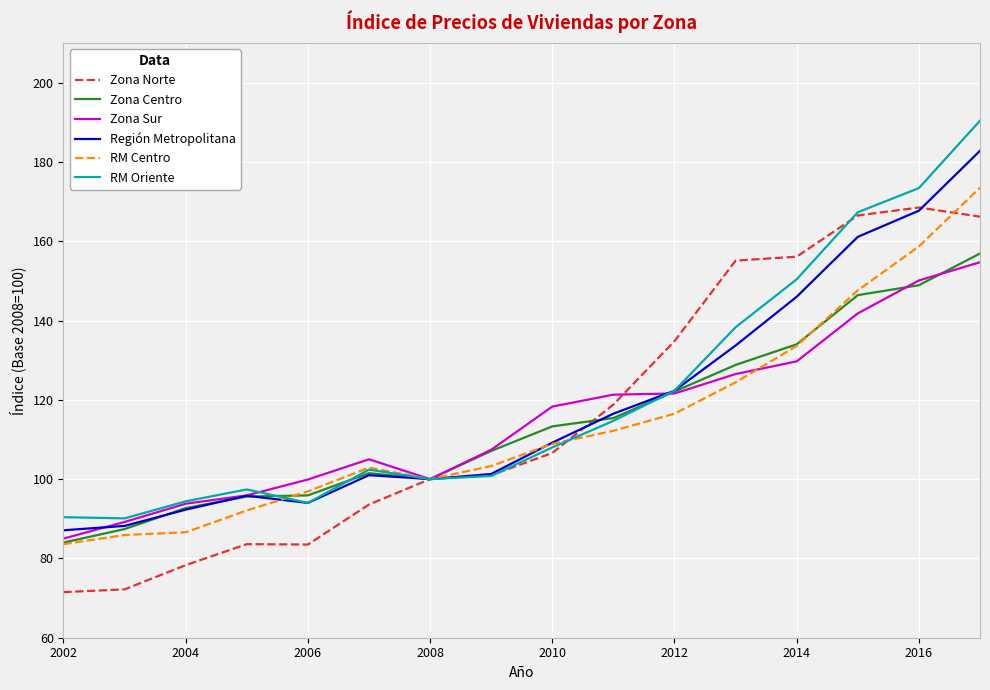

How many values in the Zona Centro series exceed 113?

8